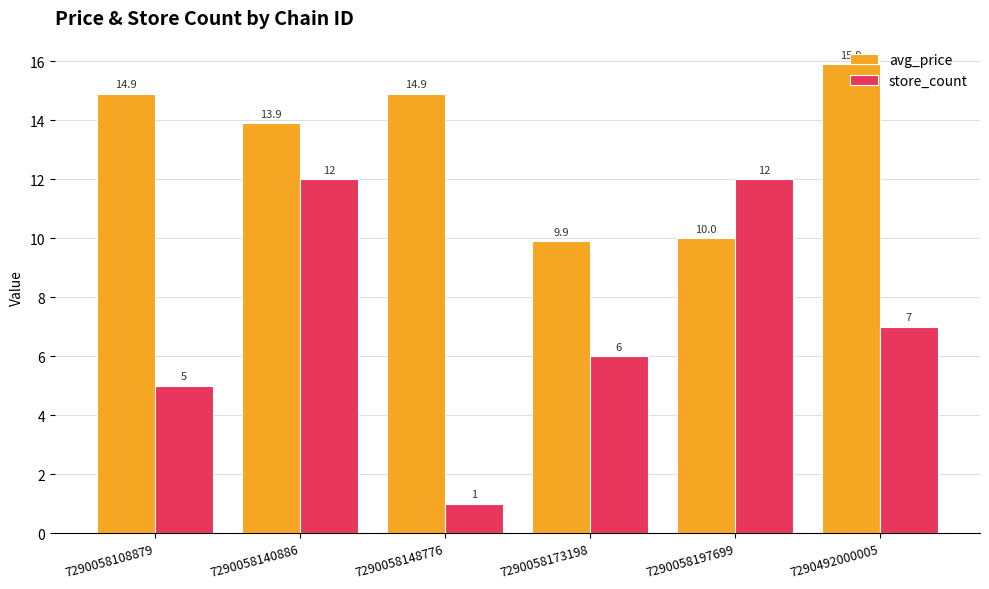

How many bars are there in total?

12